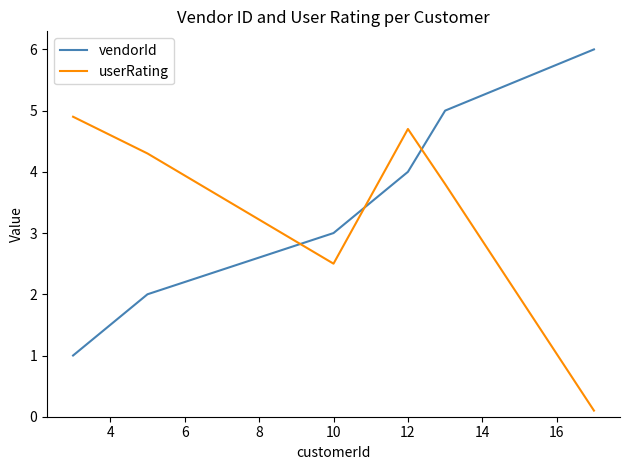

True or false: vendorId and userRating cross at least once.

True